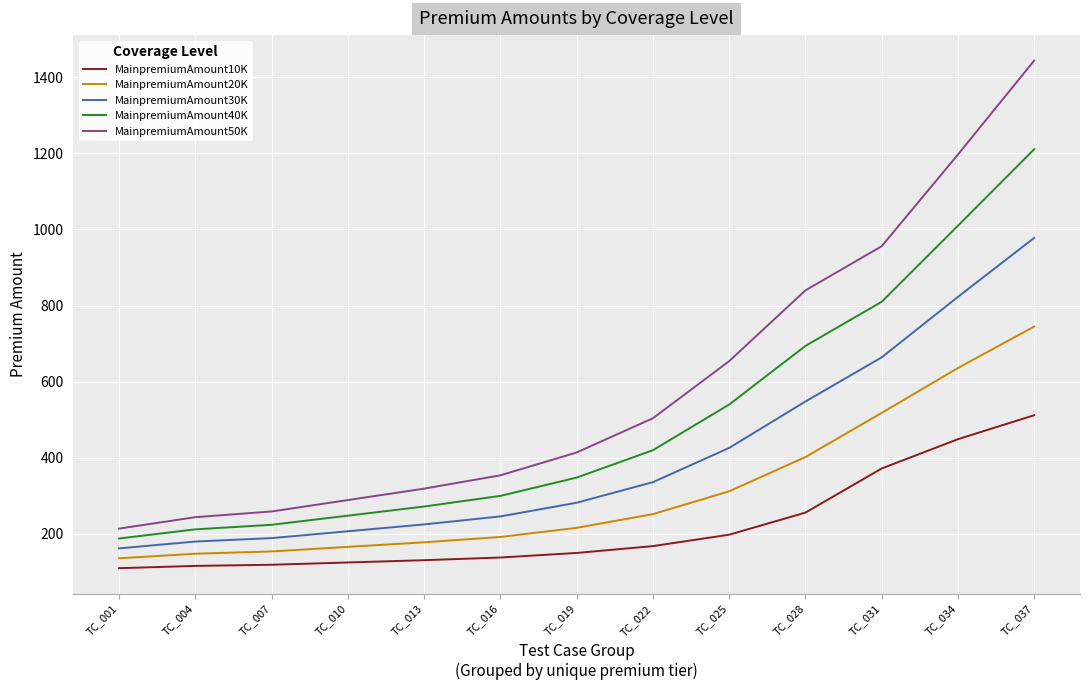

What is the difference between the highest and lowest values at TC_037?

932